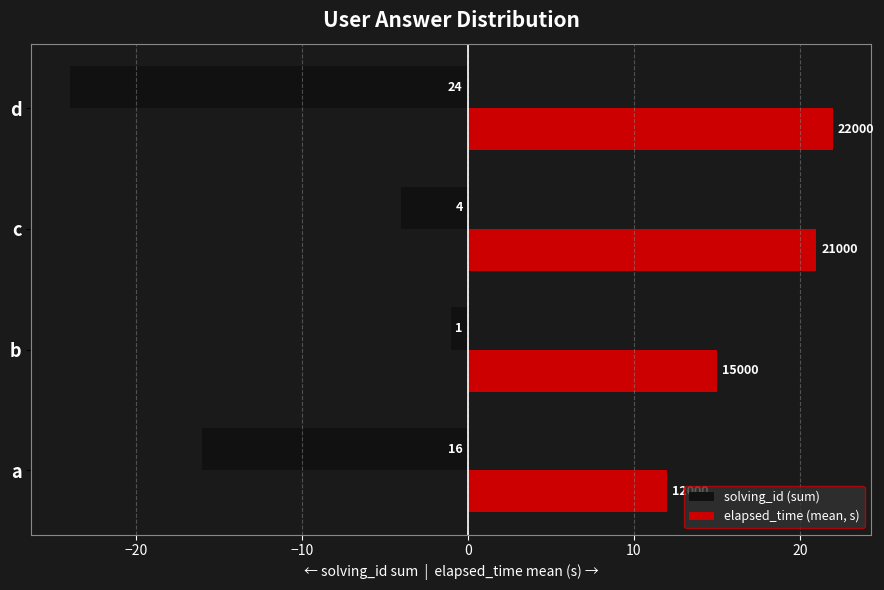

What is the average value of the solving_id (sum) series?

-11